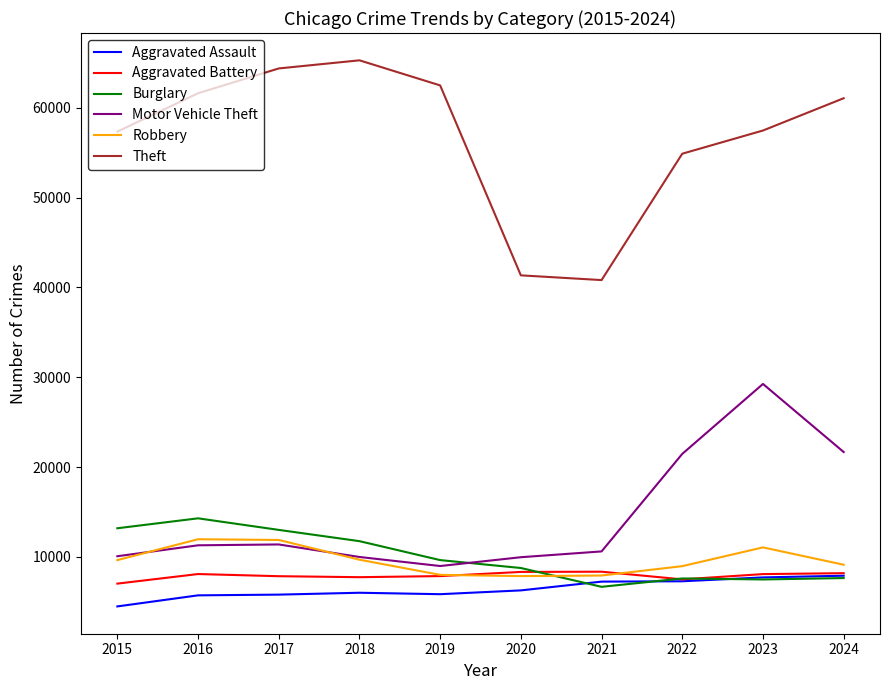

What is the difference between the highest and lowest values at 2018?

59288